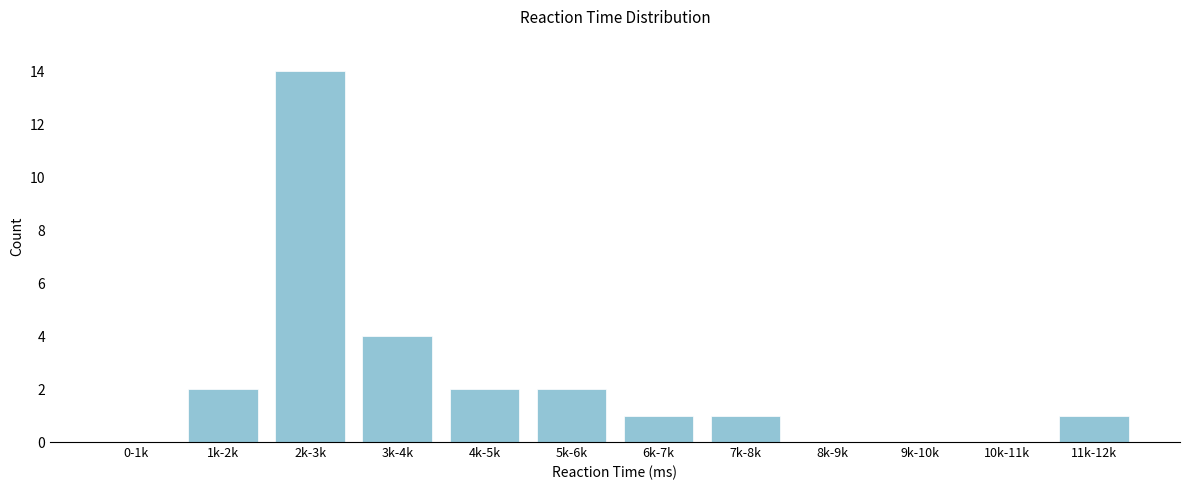

Reading left to right, extract all data points from this chart.

0-1k=0	1k-2k=2	2k-3k=14	3k-4k=4	4k-5k=2	5k-6k=2	6k-7k=1	7k-8k=1	8k-9k=0	9k-10k=0	10k-11k=0	11k-12k=1